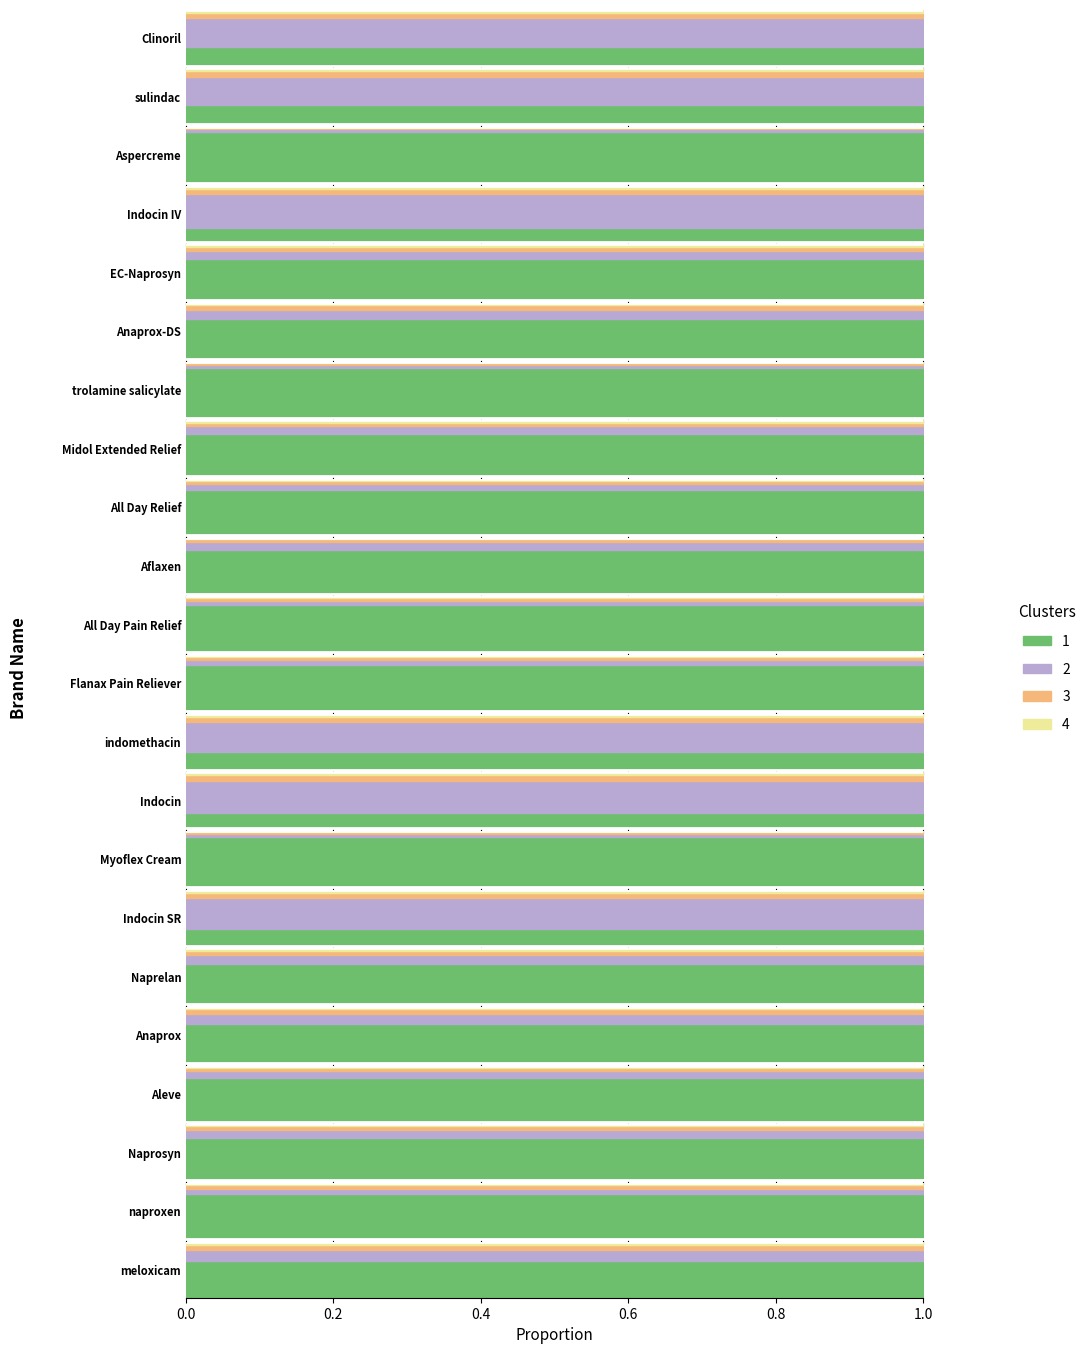

Reading left to right, what are all the values shown in this chart?

1: 0.7	0.8	0.8	0.8	0.7	0.7	0.3	0.9	0.3	0.3	0.8	0.8	0.8	0.8	0.8	0.9	0.7	0.7	0.2	0.9	0.3	0.3
2: 0.2	0.1	0.1	0.1	0.2	0.2	0.6	0.1	0.6	0.5	0.1	0.1	0.1	0.1	0.1	0.1	0.2	0.1	0.6	0.0	0.5	0.5
3: 0.1	0.1	0.1	0.1	0.1	0.1	0.1	0.0	0.1	0.1	0.1	0.1	0.1	0.1	0.1	0.0	0.1	0.1	0.1	0.0	0.1	0.1
4: 0.1	0.0	0.0	0.0	0.0	0.0	0.1	0.0	0.1	0.1	0.0	0.0	0.0	0.0	0.0	0.0	0.0	0.0	0.1	0.0	0.1	0.1